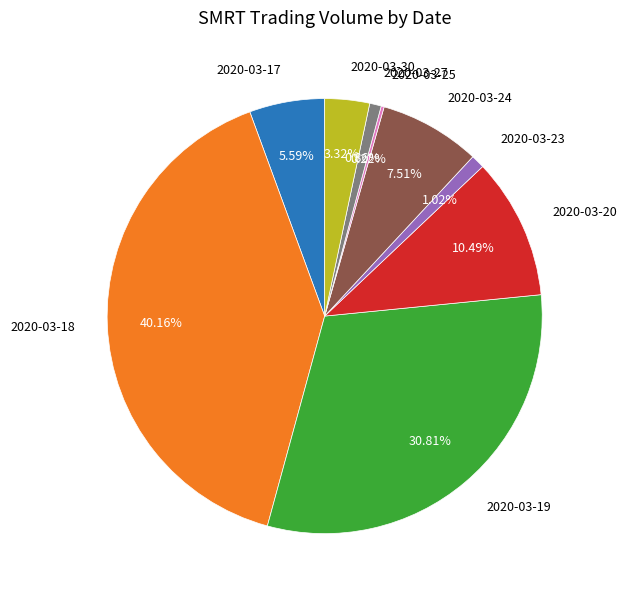

To the nearest percent, what is the difference between the largest and smallest slice percentages?

40%